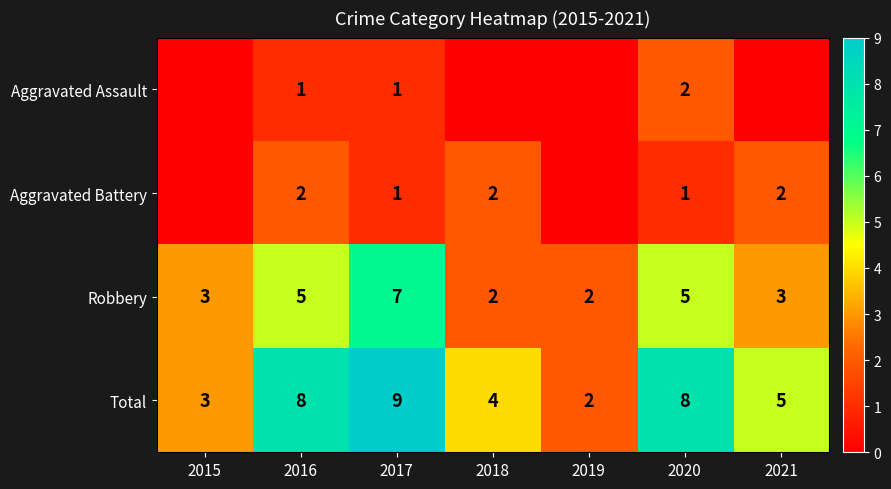

How many data points does each series have?

7